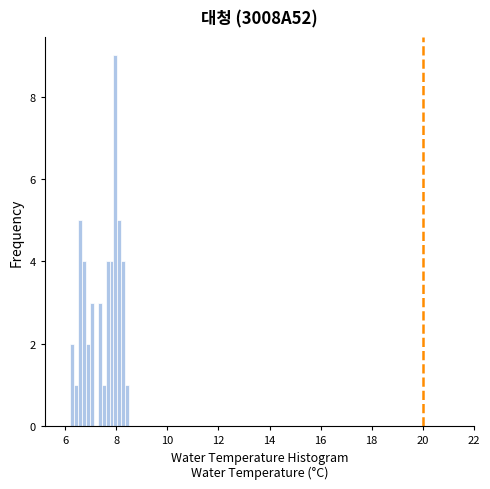

Around what value on the x-axis is the tallest bar? Give the approximate position of its centre, as read against the axis.

8.0